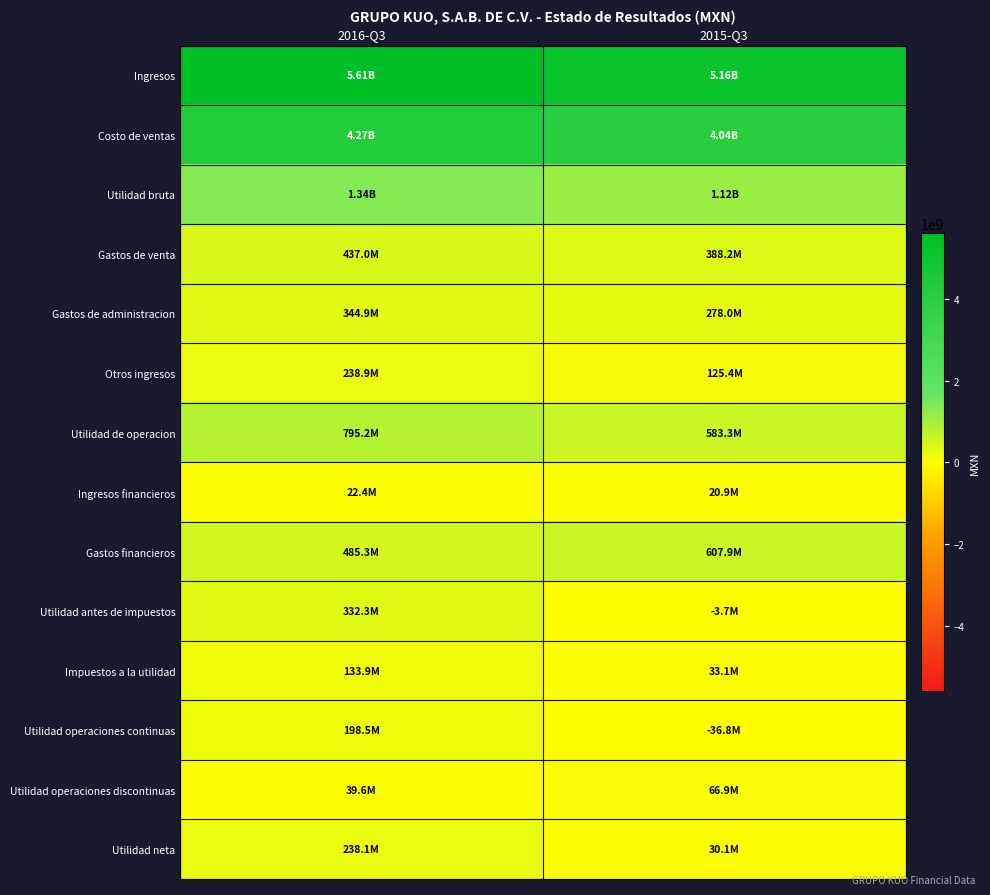

Between 2016-Q3 and 2015-Q3, which is larger?

2016-Q3